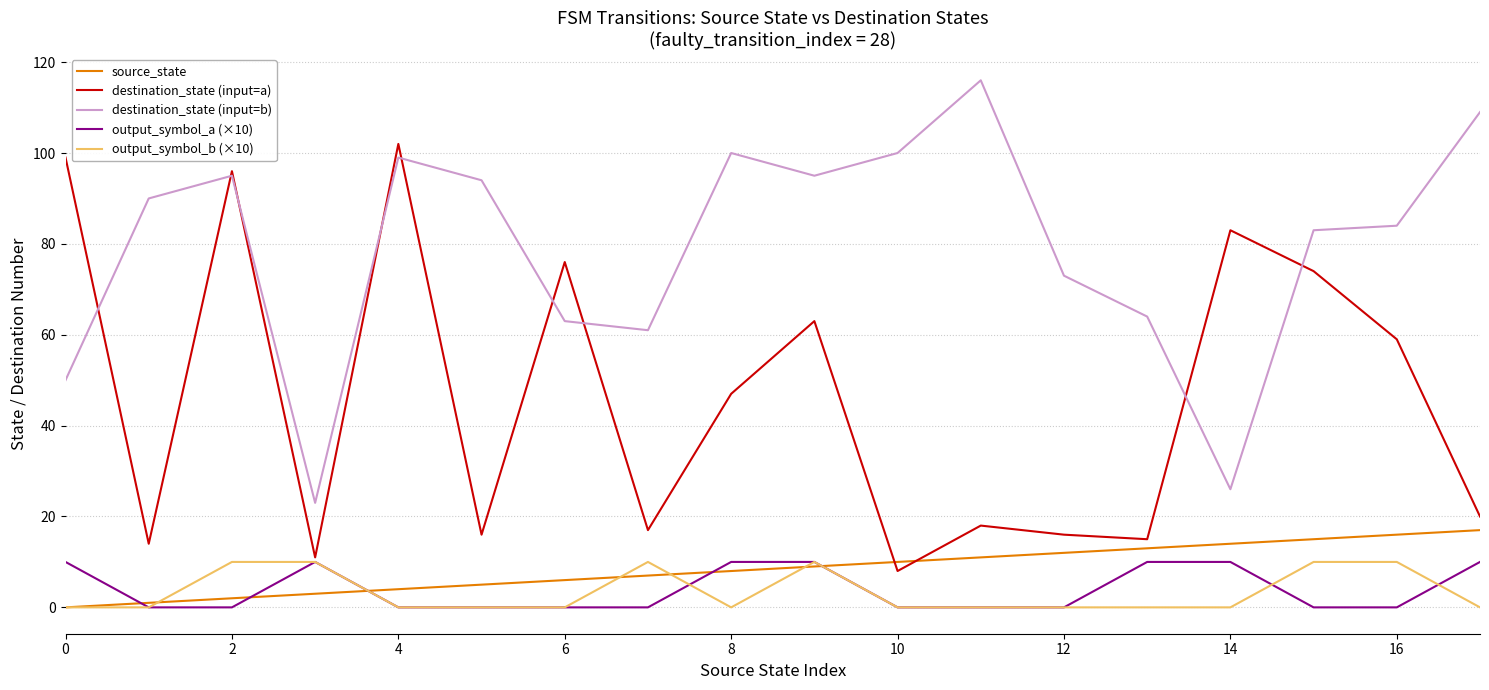

True or false: source_state and destination_state (input=b) cross at least once.

False